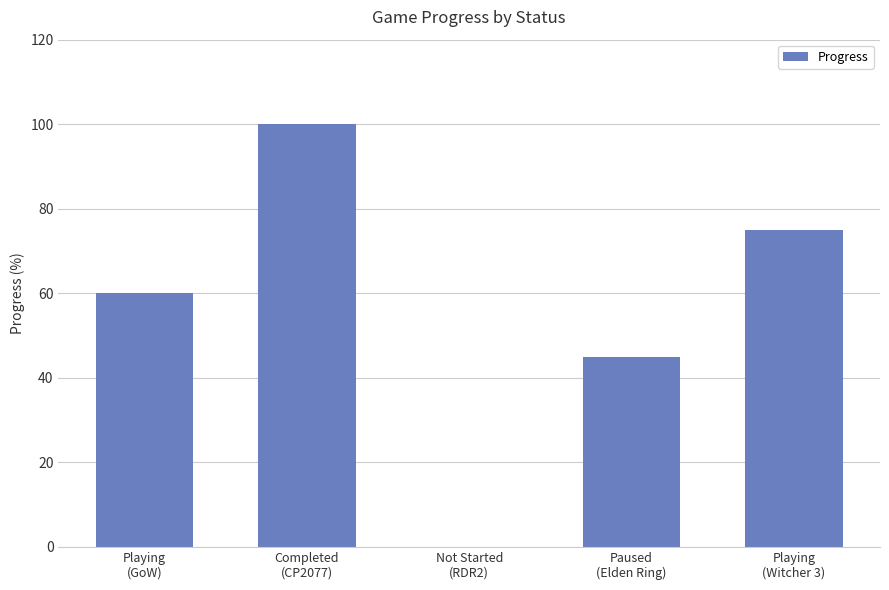

What is the greatest value displayed?

100